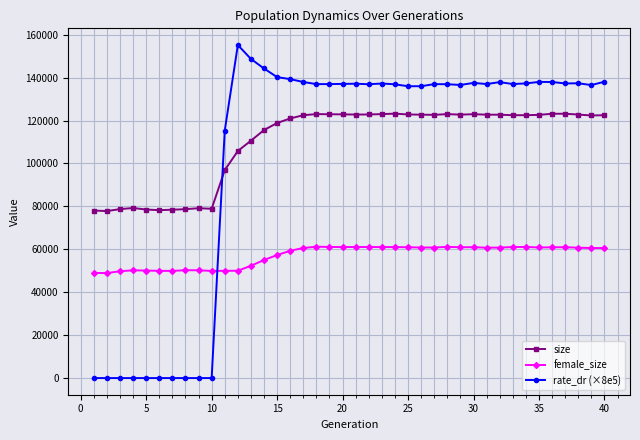

True or false: size has more than 1 interior local peaks.

True